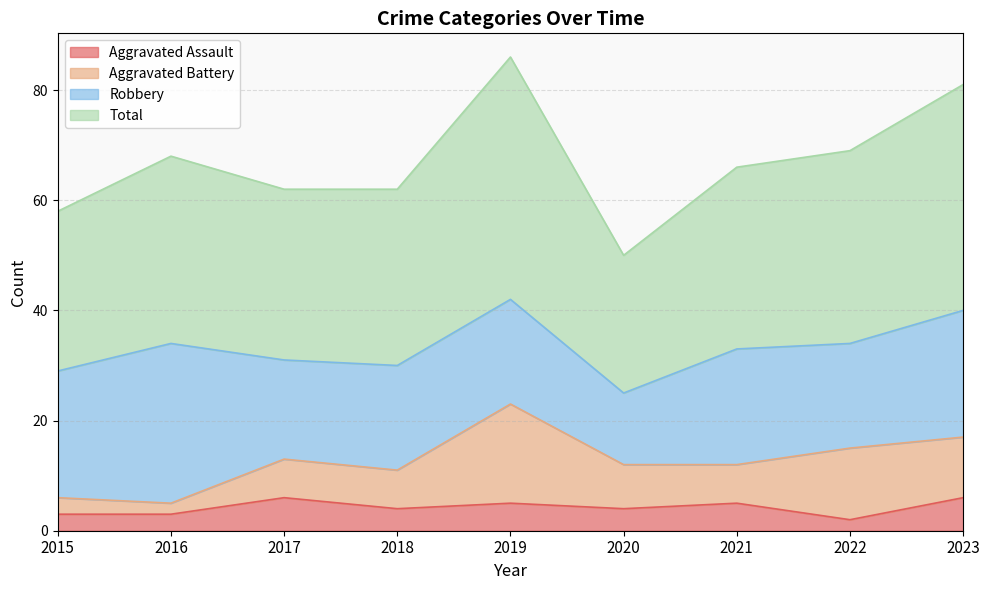

List the labels in order of Total value, largest first.

2019, 2023, 2022, 2016, 2021, 2017, 2018, 2015, 2020